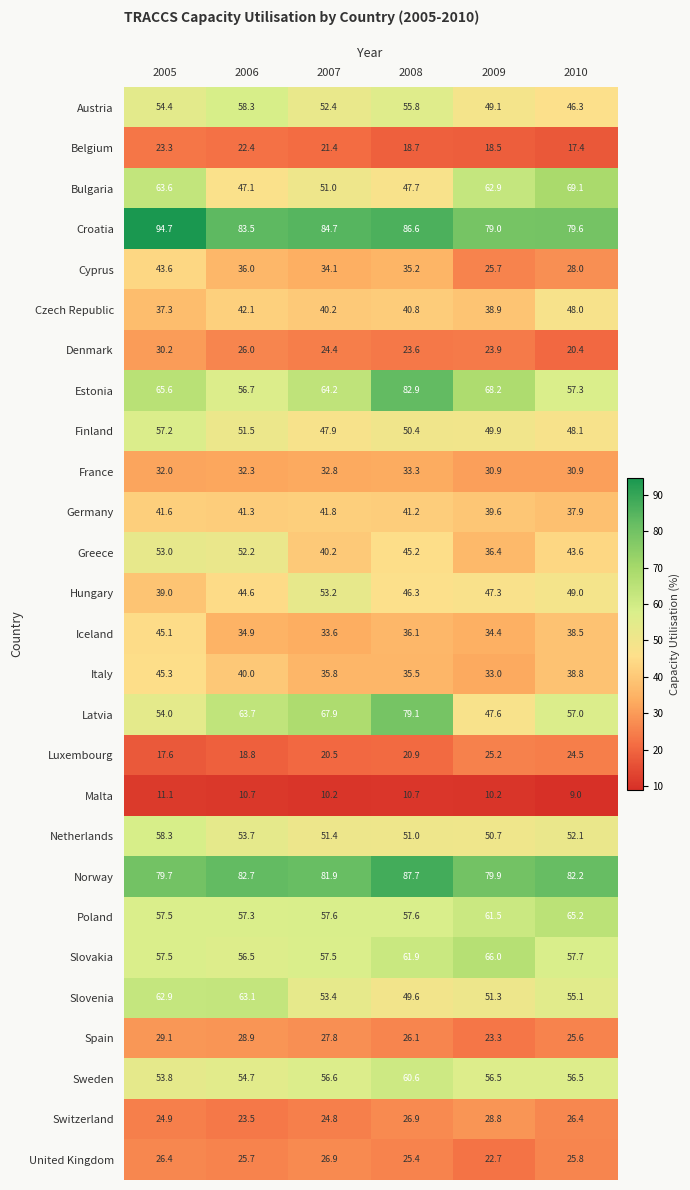

What is the difference between the highest and lowest values at 2008?

77.0